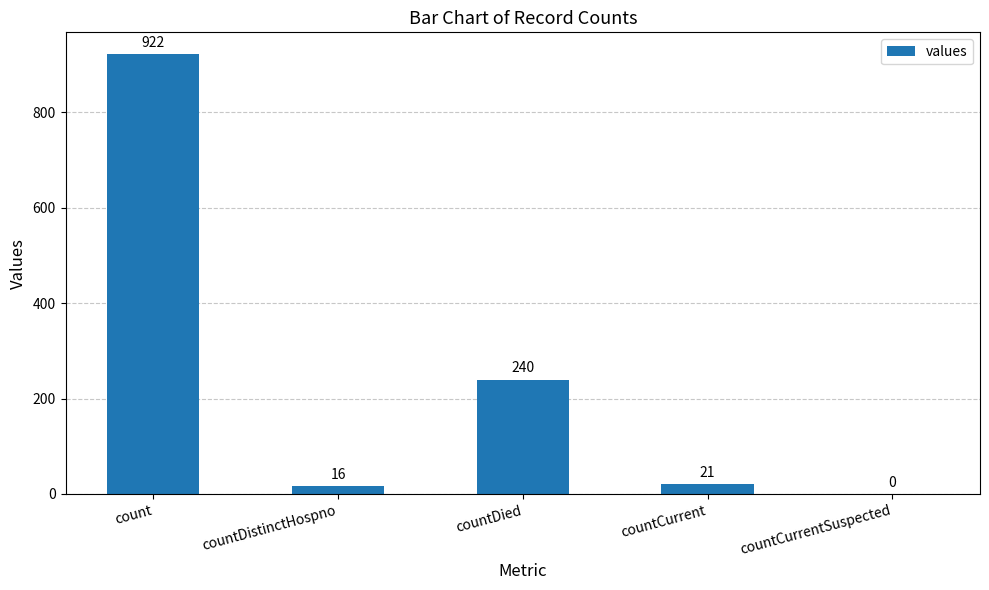

Count the number of data series in this chart.

1